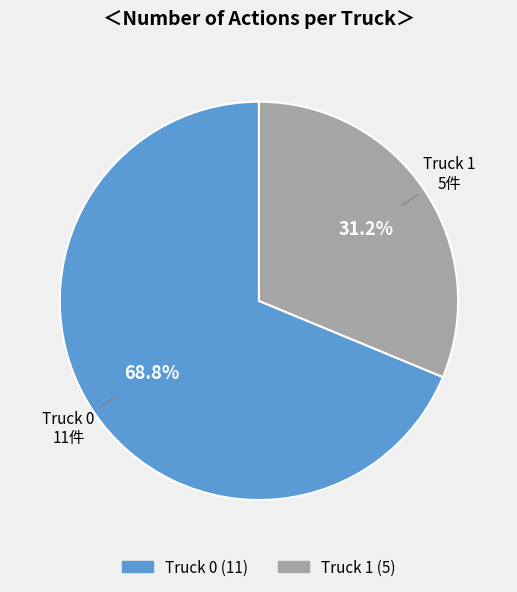

What is the ratio of the value at Truck 0 to the value at Truck 1?

2.2